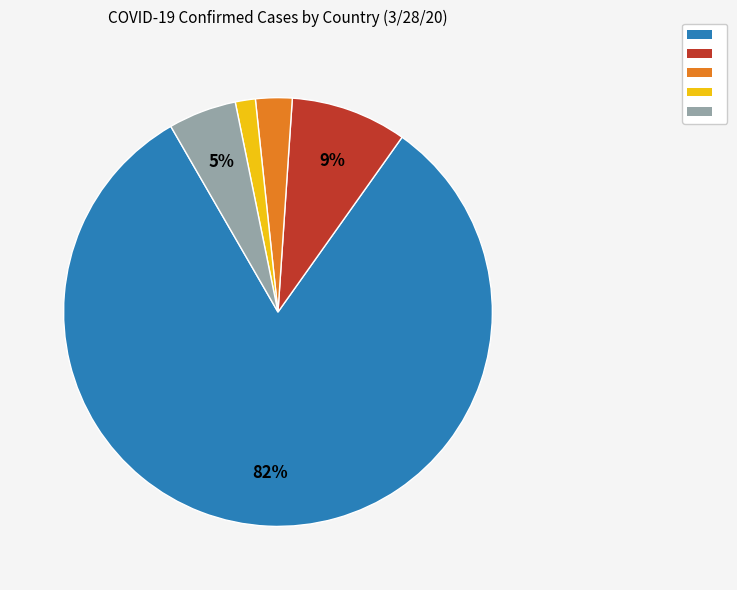

Is there any slice that represents more than half of the pie?

Yes